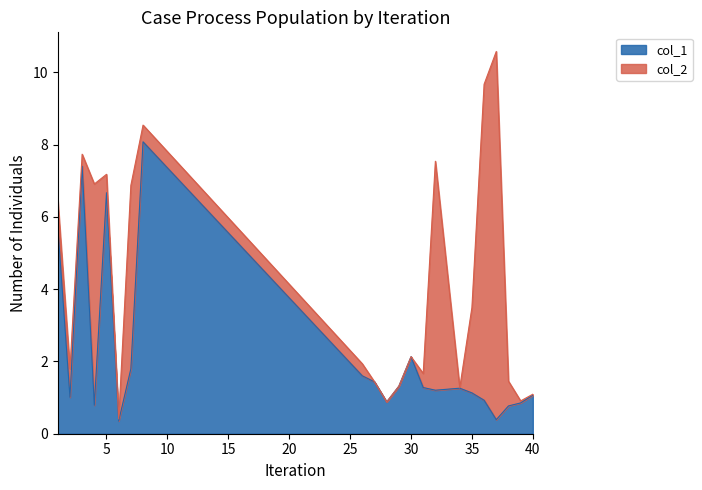

How many points are lower than both their immediate neighbors (excluding endpoints)?

6